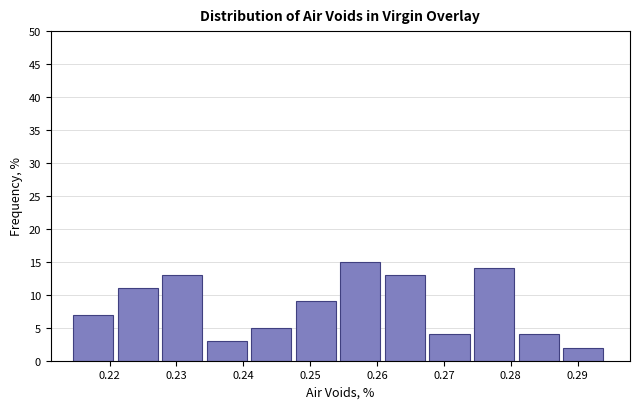

Reading left to right, transcribe this chart: for each bar, give the range it covers on the x-axis and its height. Neither the bar edges nor the heights are printed on the chart, so give them approximately, as read against the axes.

0.215 to 0.221: 7
0.221 to 0.228: 11
0.228 to 0.235: 13
0.235 to 0.241: 3
0.241 to 0.248: 5
0.248 to 0.255: 9
0.255 to 0.261: 15
0.261 to 0.268: 13
0.268 to 0.275: 4
0.275 to 0.281: 14
0.281 to 0.288: 4
0.288 to 0.295: 2